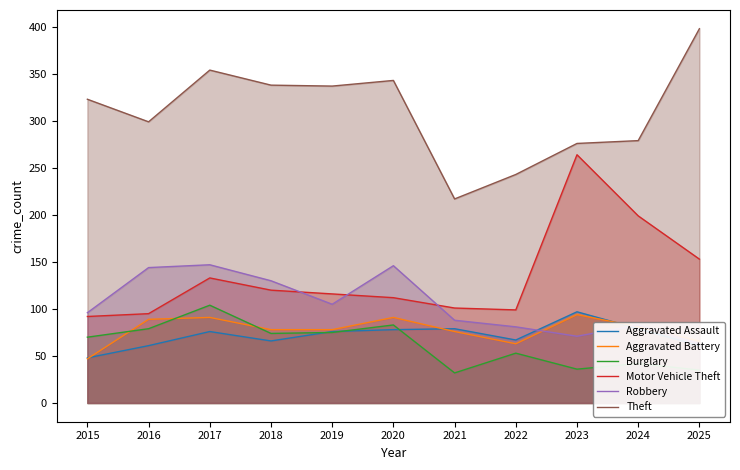

Reading left to right, extract all data points from this chart.

Aggravated Assault: 2015=48	2016=61	2017=76	2018=66	2019=76	2020=78	2021=79	2022=67	2023=97	2024=79	2025=61
Aggravated Battery: 2015=47	2016=89	2017=91	2018=78	2019=78	2020=91	2021=76	2022=63	2023=94	2024=81	2025=66
Burglary: 2015=70	2016=79	2017=104	2018=74	2019=75	2020=83	2021=32	2022=53	2023=36	2024=42	2025=35
Motor Vehicle Theft: 2015=92	2016=95	2017=133	2018=120	2019=116	2020=112	2021=101	2022=99	2023=264	2024=199	2025=153
Robbery: 2015=96	2016=144	2017=147	2018=130	2019=105	2020=146	2021=88	2022=81	2023=71	2024=83	2025=63
Theft: 2015=323	2016=299	2017=354	2018=338	2019=337	2020=343	2021=217	2022=243	2023=276	2024=279	2025=398